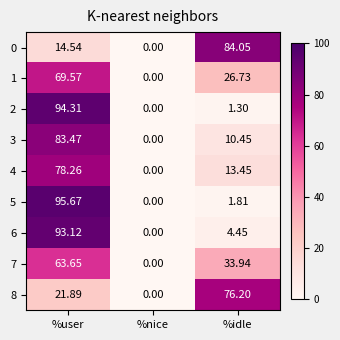

At which category does the chart reach its minimum across all series?

%nice